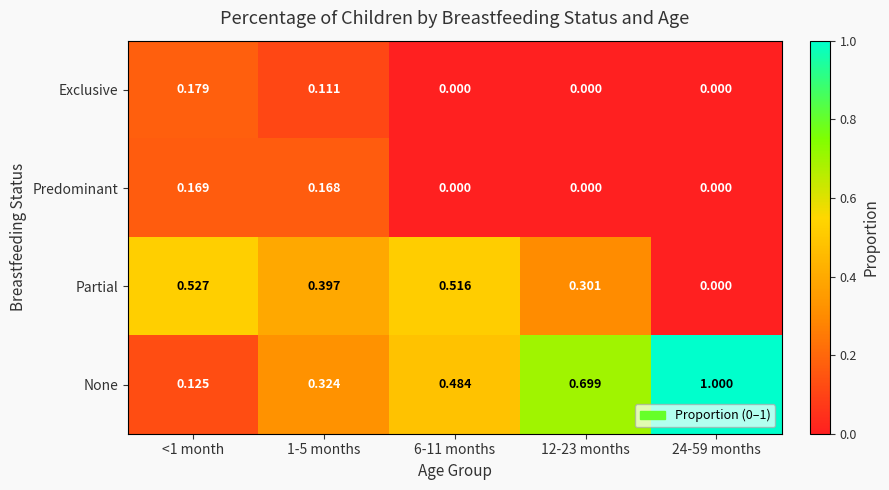

At 1-5 months, list the series in order from largest to smallest.

Partial, None, Predominant, Exclusive